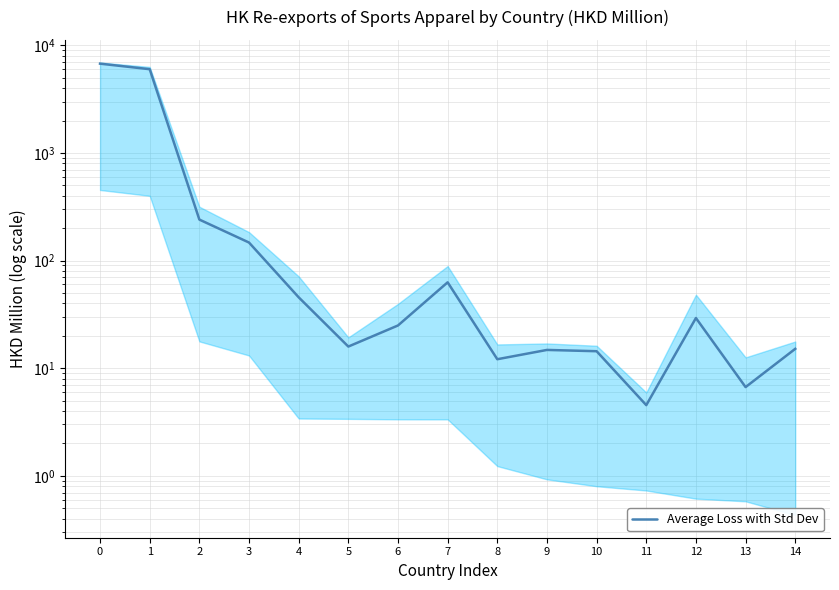

What is the greatest value displayed?

6744.9